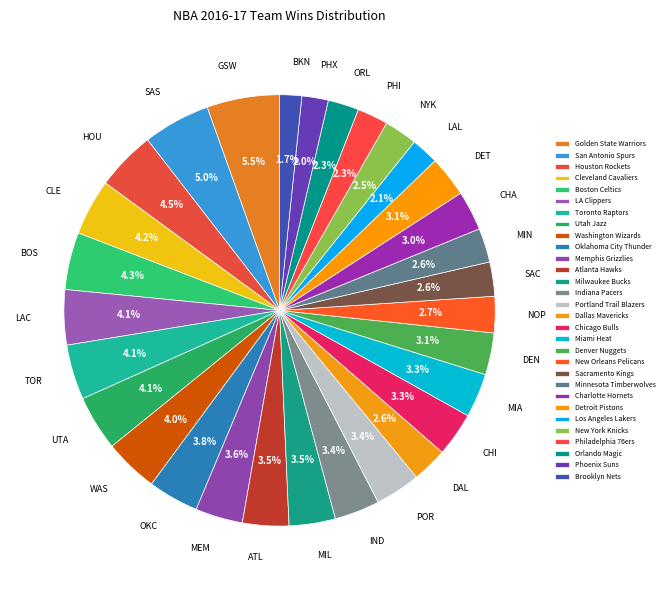

To the nearest percent, what portion does Boston Celtics represent?

4%